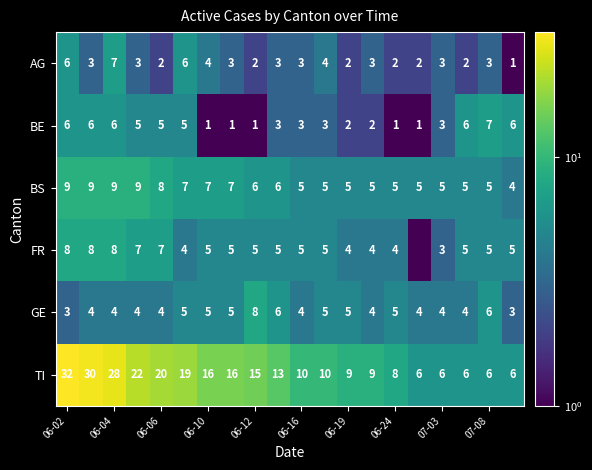

What is the average value of the AG series?

3.2